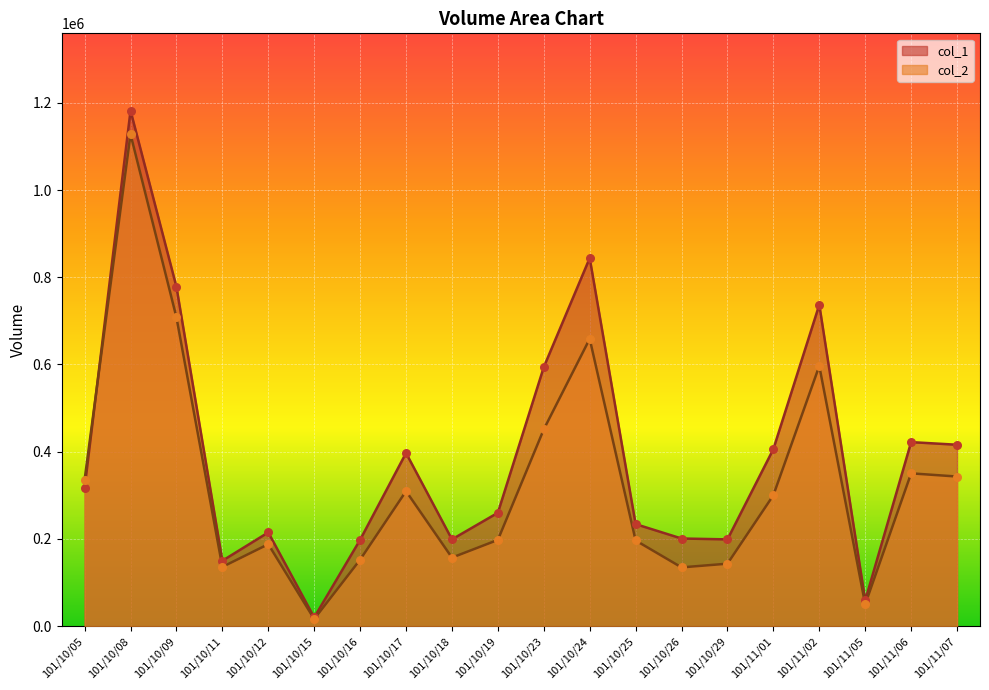

What are all the series names shown in the legend?

col_1, col_2